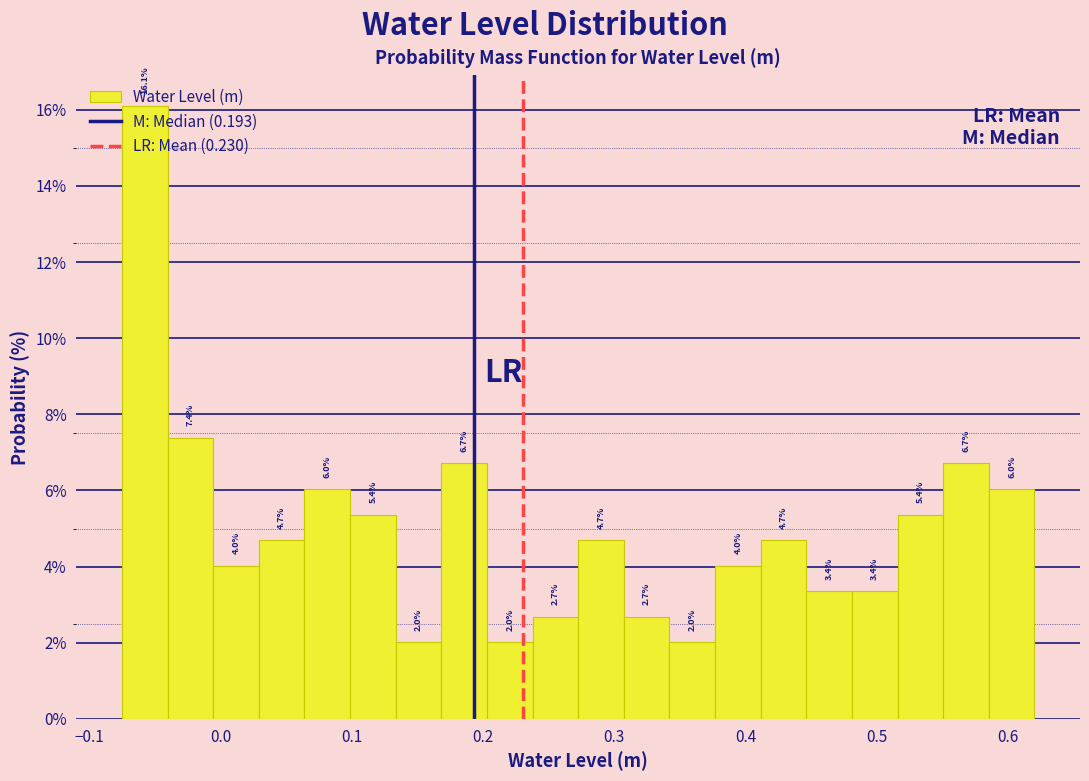

Around what value on the x-axis is the tallest bar? Give the approximate position of its centre, as read against the axis.

-0.06